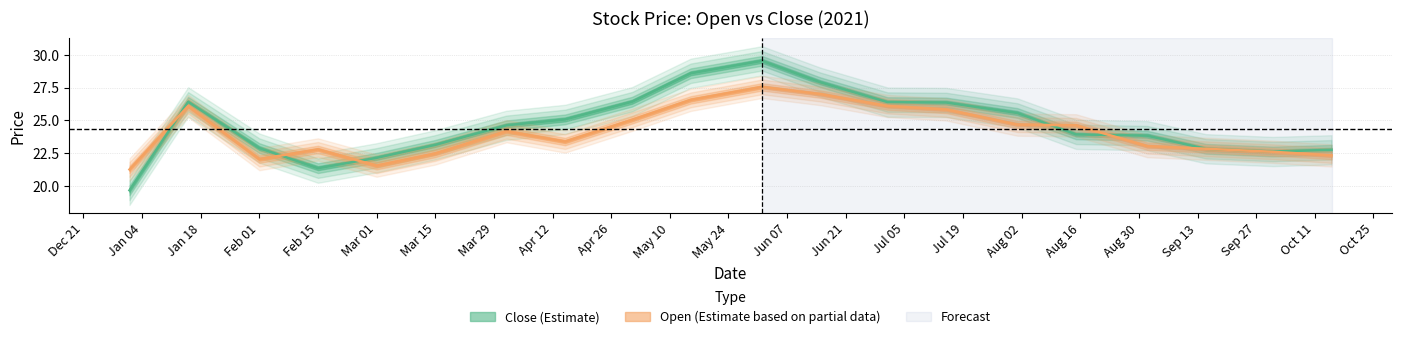

Is it true that Open equals 29.9 at 2021-01-01?

False